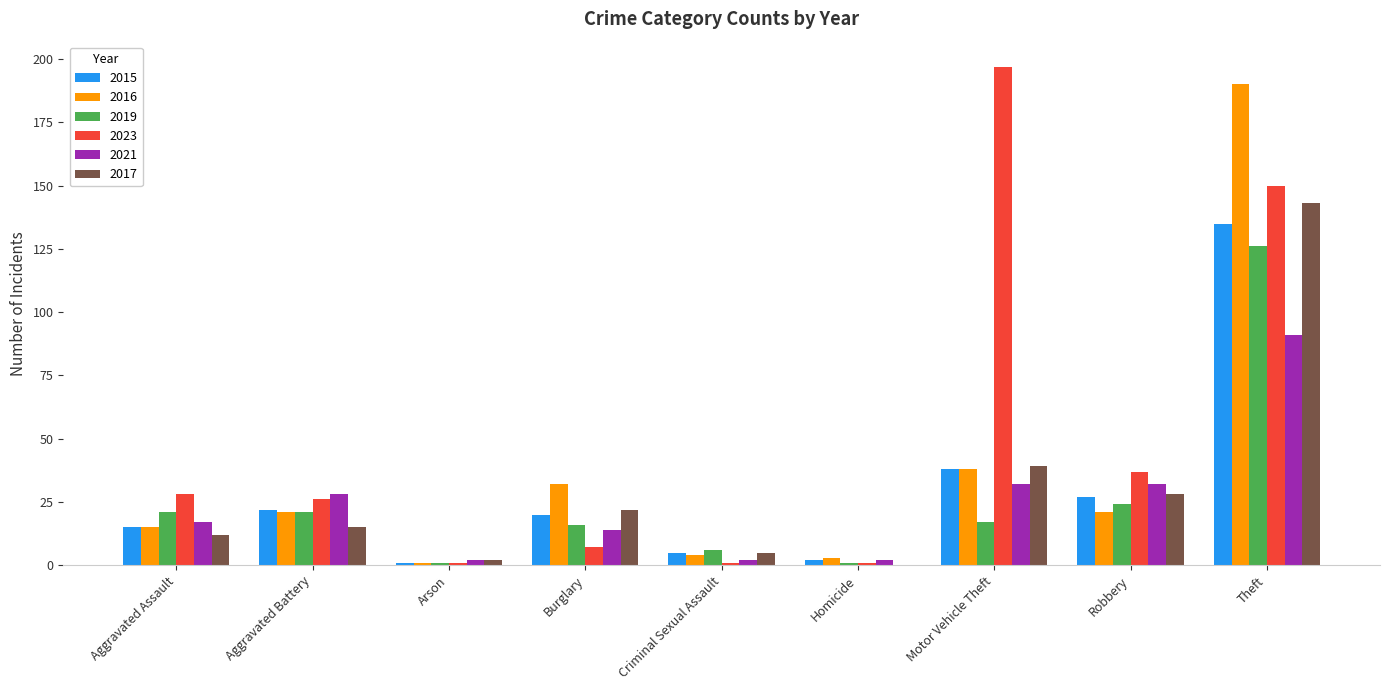

Which category has the highest value in the 2021 series?

Theft